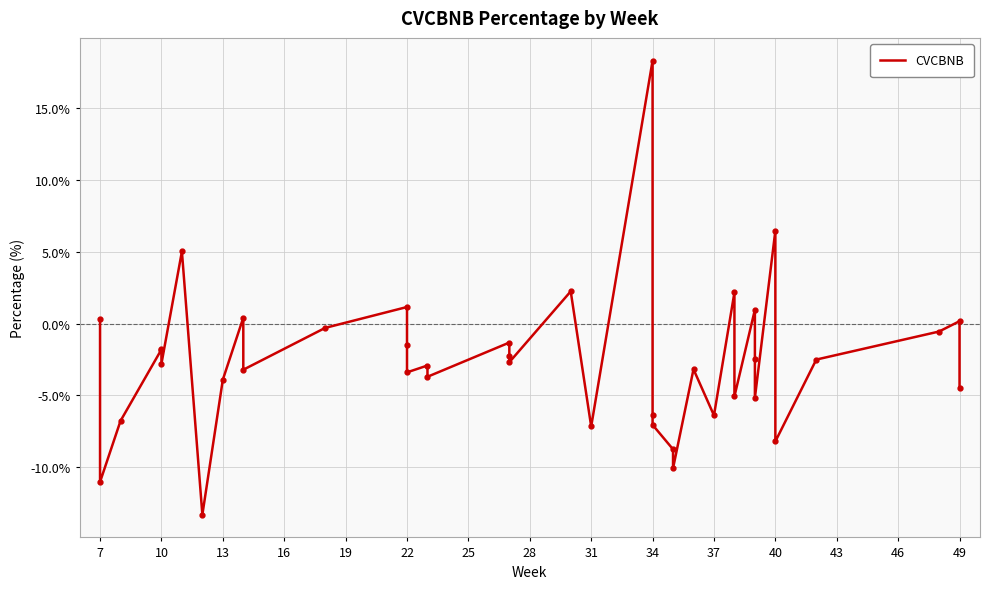

How many positive values are there?

10